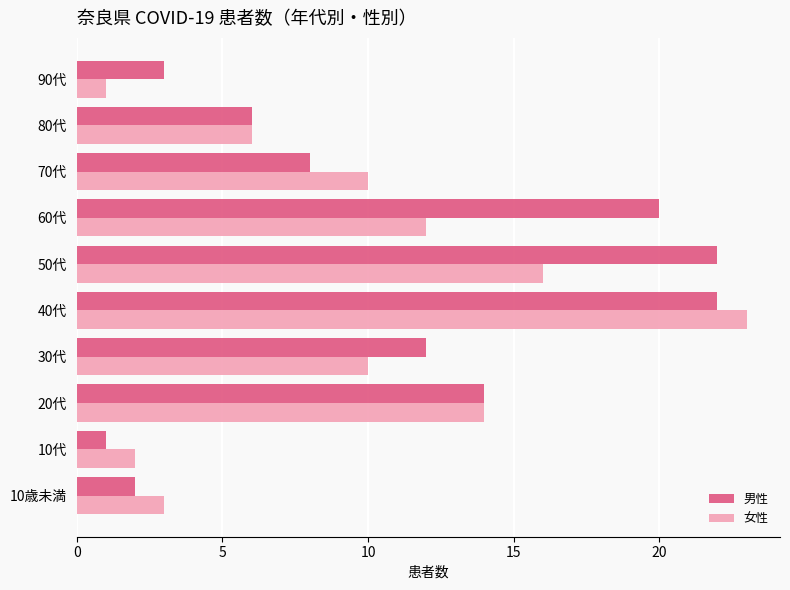

Is the value of 男性 at 80代 greater than the value of 女性 at 30代?

No